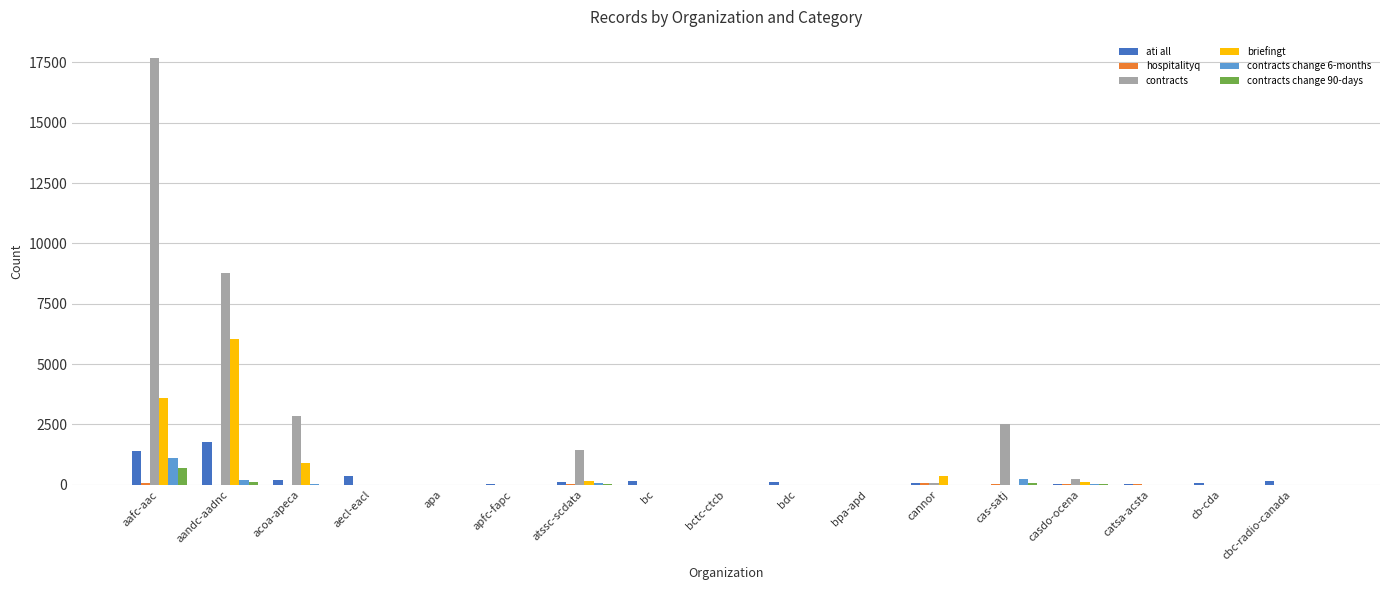

What is the maximum value shown in the chart?

17669